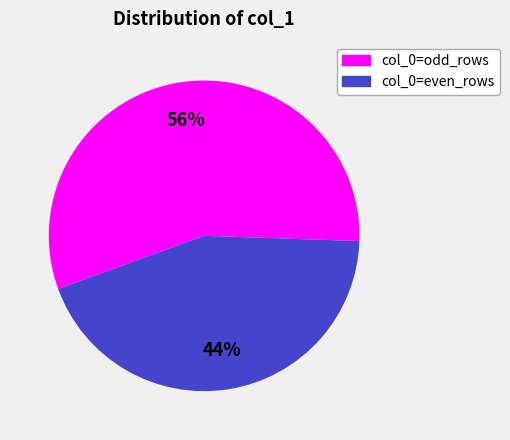

Does any single category account for the majority?

Yes